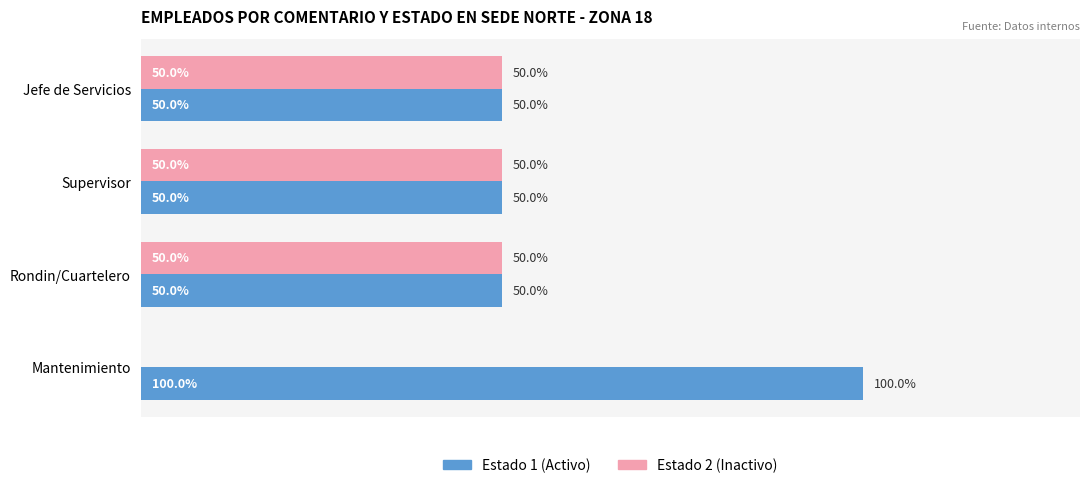

At which category does the chart reach its peak across all series?

Mantenimiento